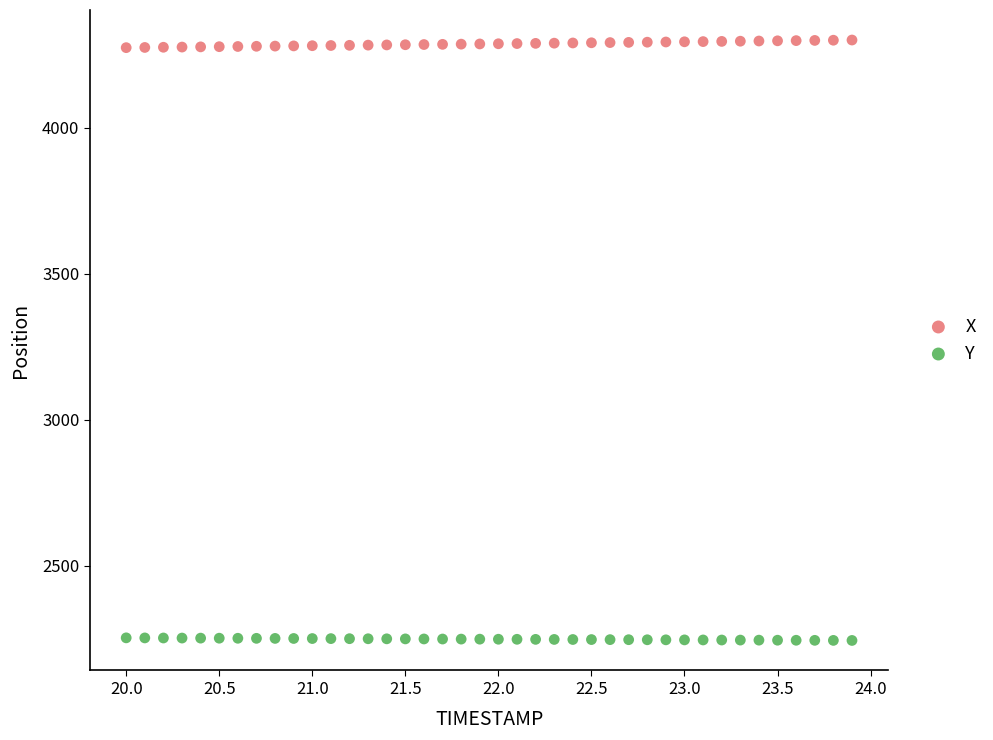

Across all data points, what is the range of Y values (max minus min)?

2054.9